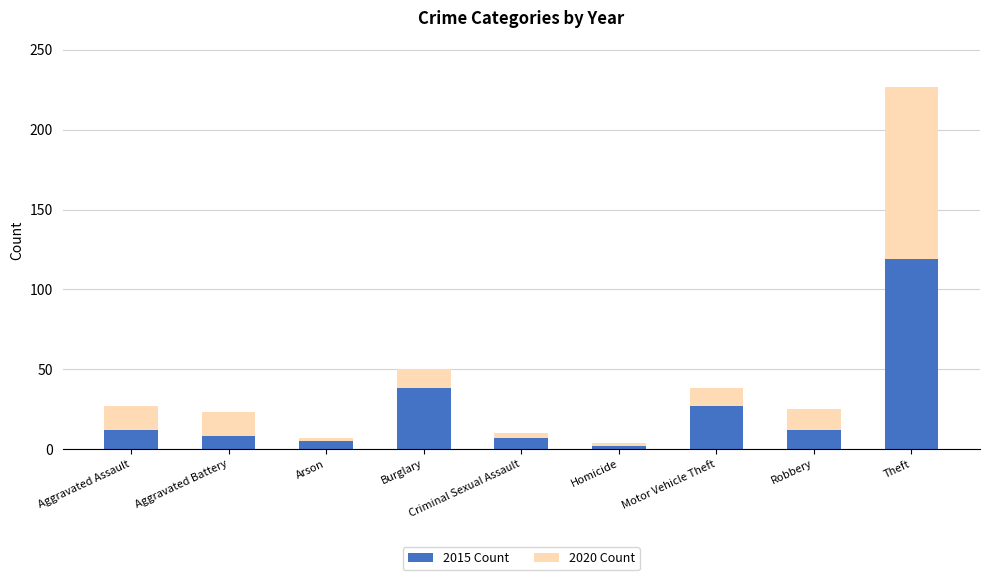

True or false: 2015 Count has a value of 5 at Arson.

True